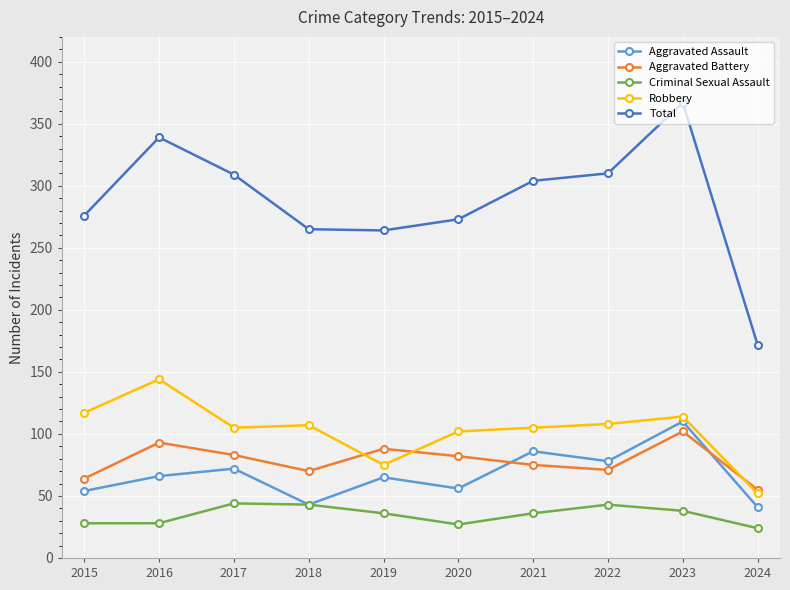

True or false: Criminal Sexual Assault and Robbery cross at least once.

False